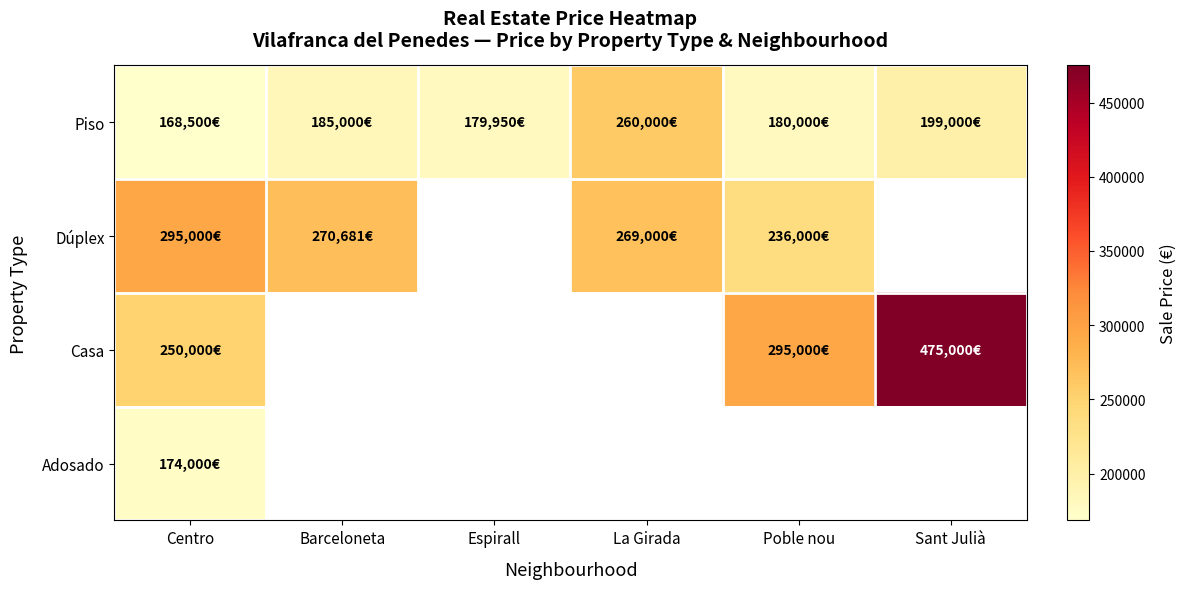

Which series has the largest range (max minus min)?

Casa